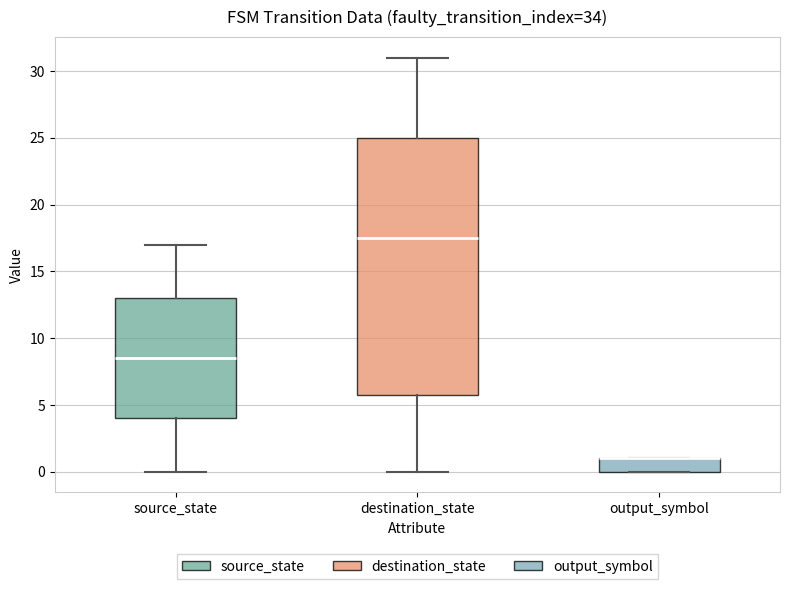

Reading left to right, transcribe this box plot: for each box, give where its median line is, the range the box spans, and where its two whiskers end, as read against the y-axis. The values are not printed on the chart, so give them approximately, as read against the axis.

source_state: median 8.5, box 4.0 to 13.0, whiskers 0.0 to 17.0
destination_state: median 17.5, box 6.0 to 25.0, whiskers 0.0 to 31.0
output_symbol: median 1.0 (drawn on the box's upper edge), box 0.0 to 1.0, whiskers 0.0 to 1.0